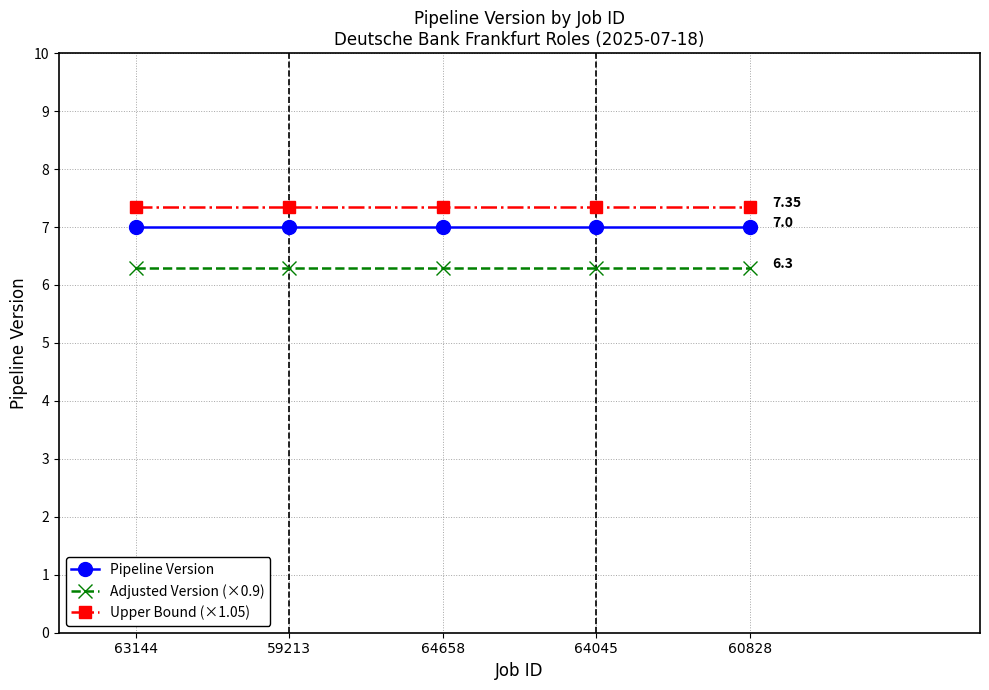

True or false: Pipeline Version and Upper Bound (×1.05) cross at least once.

False